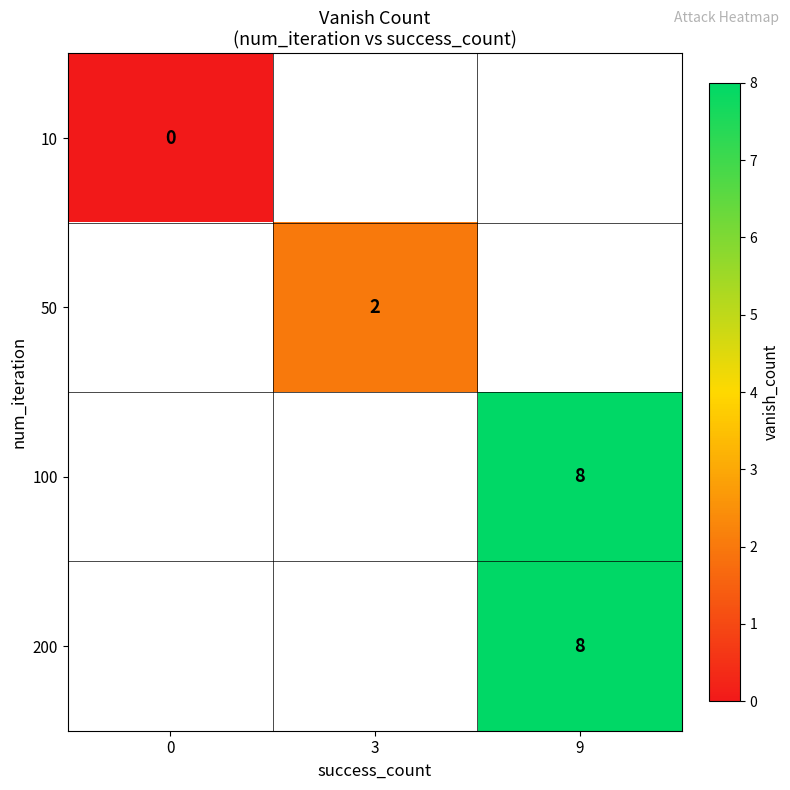

The 100 series shows 8 at 9. True or false?

True